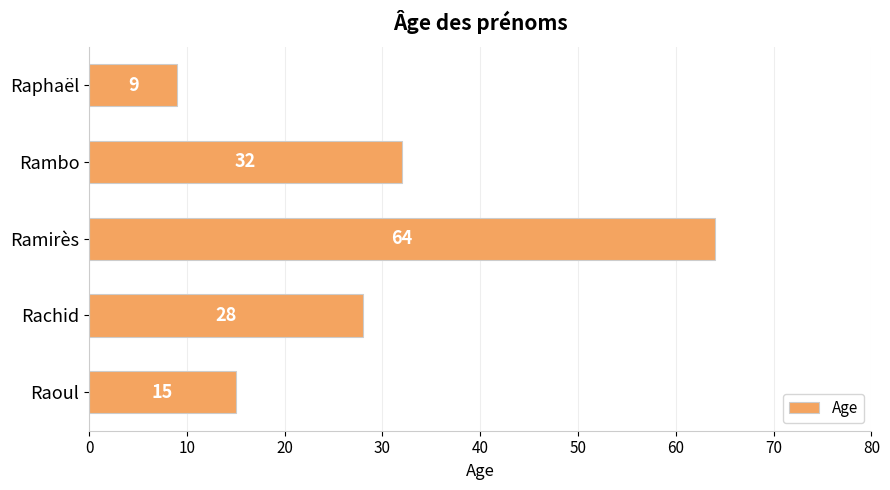

What is the change in value from Rachid to Ramirès?

+36